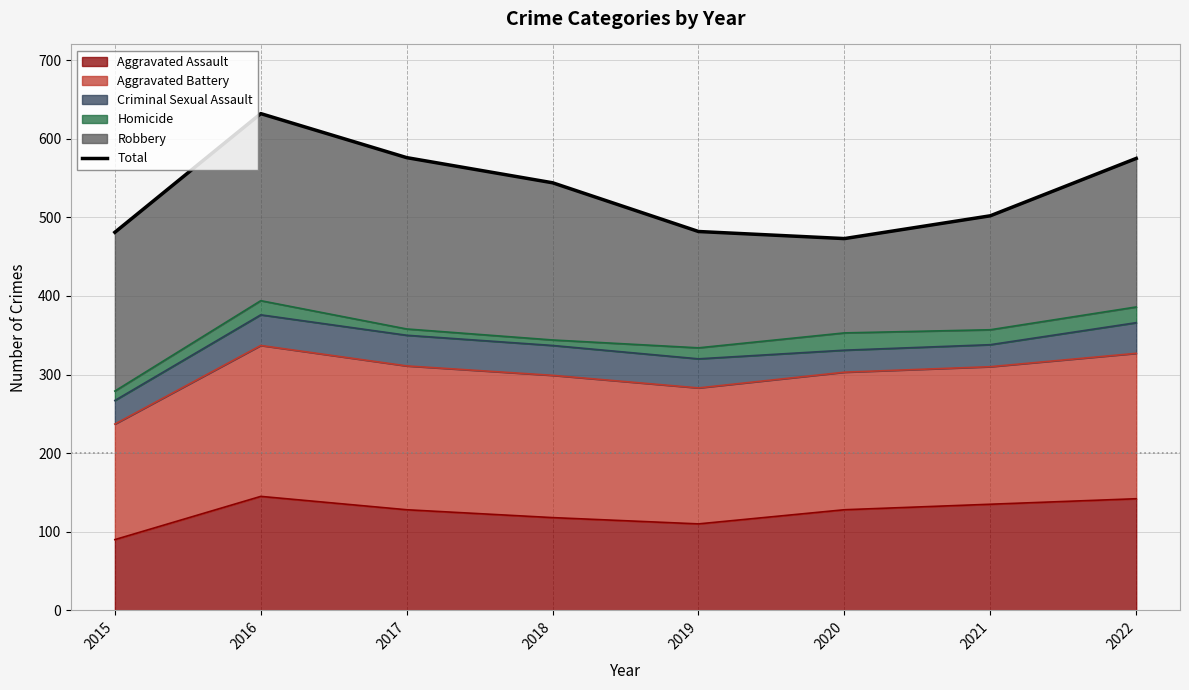

Which has a higher value, 2015 or 2022?

2022